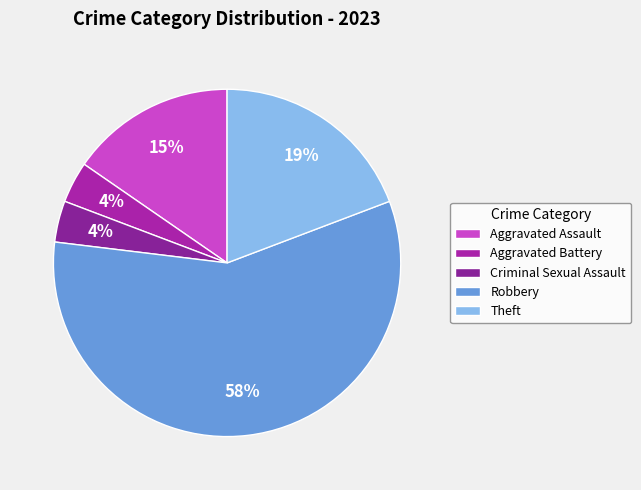

Rank the categories by value from highest to lowest.

Robbery, Theft, Aggravated Assault, Aggravated Battery, Criminal Sexual Assault